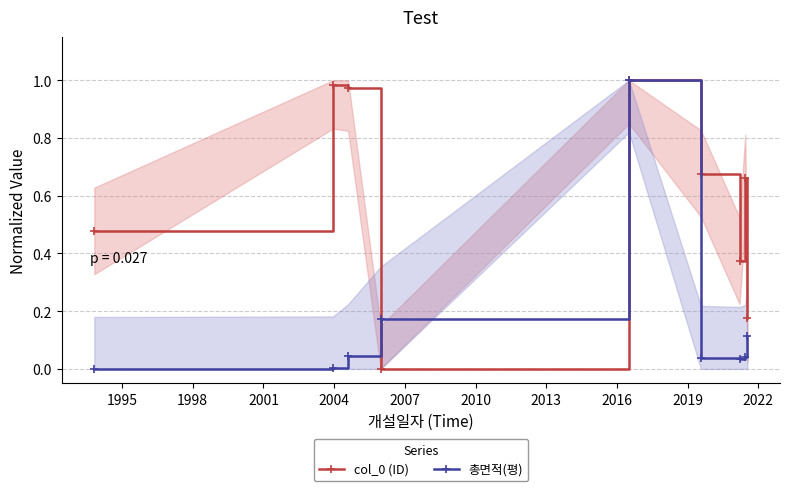

List the series in order of their overall mean, lowest first.

총면적(평), col_0 (ID)